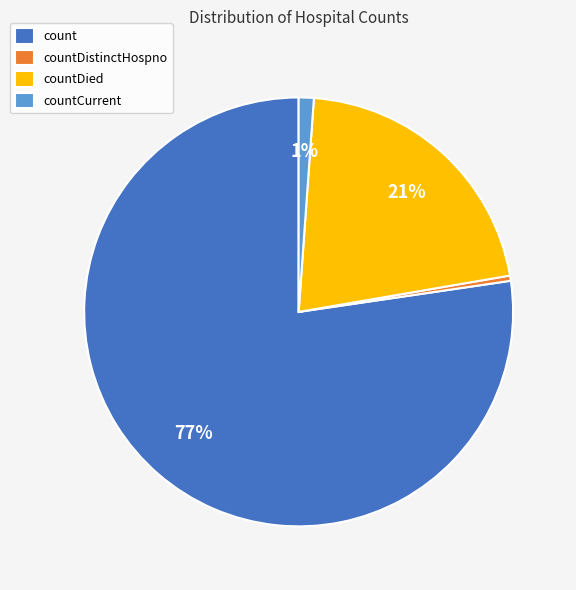

What percentage is the countDied slice, to the nearest percent?

21%